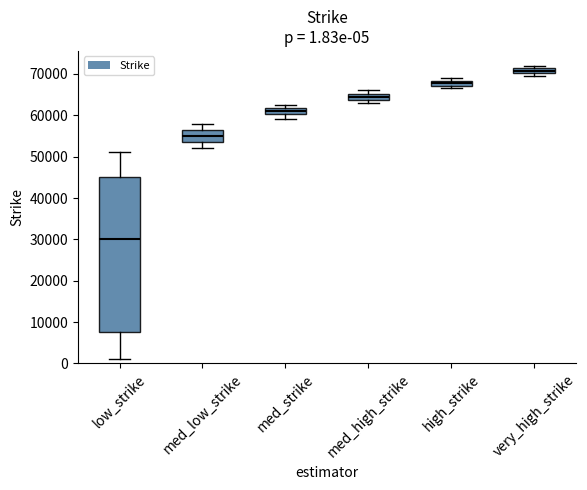

Comparing the boxes themselves (not the whiskers), which one is the tallest?

low_strike